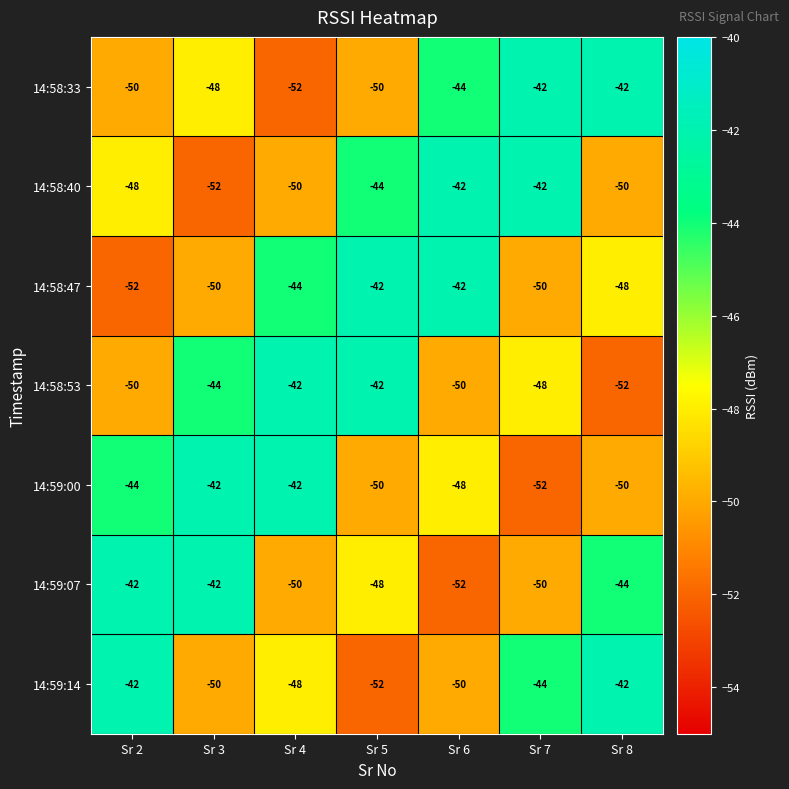

What is the average value of the 14:58:53 series?

-47